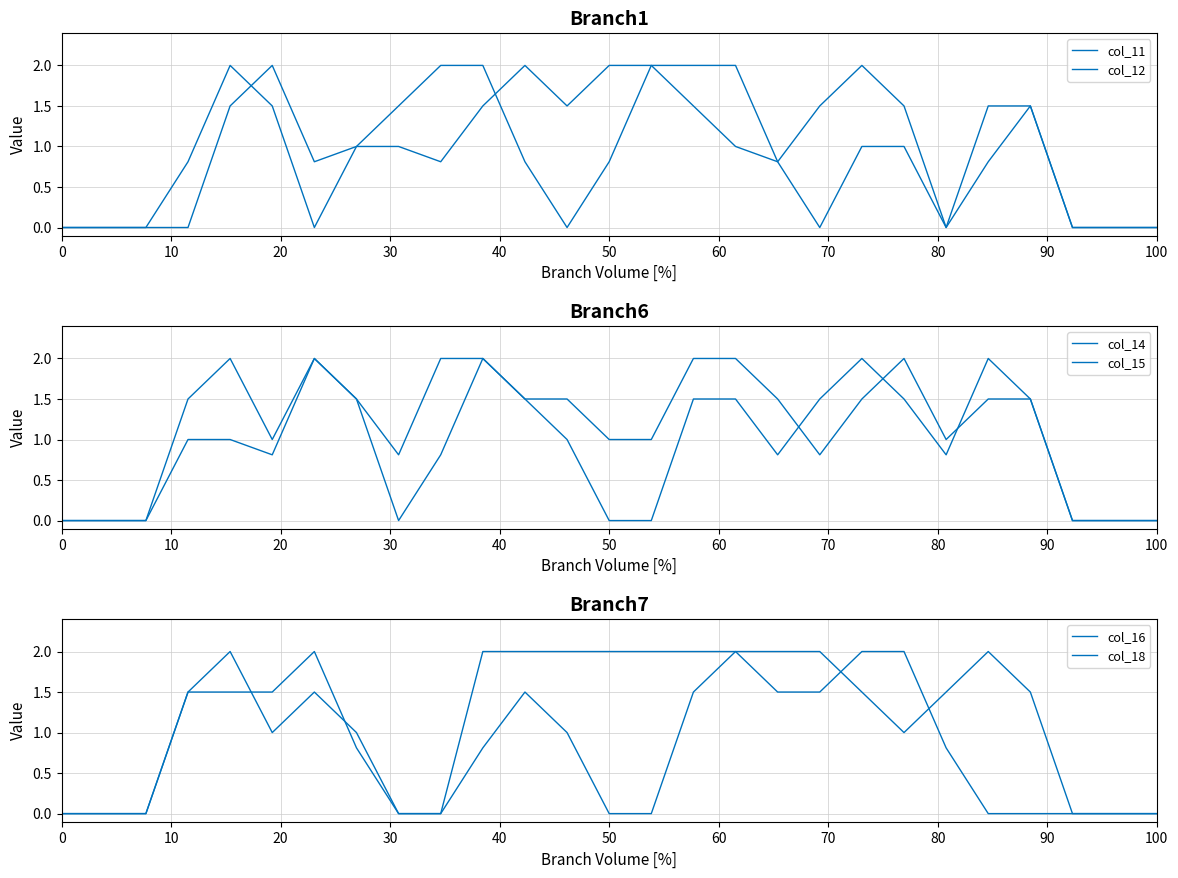

Where do col_18 and col_11 first cross each other?

40 and 50